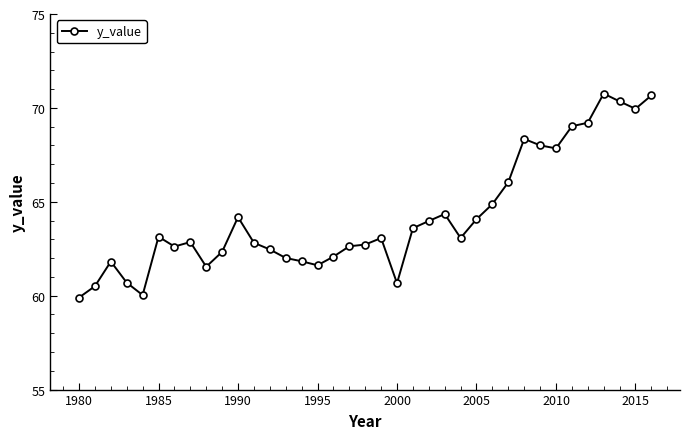

What is the maximum value shown in the chart?

70.8